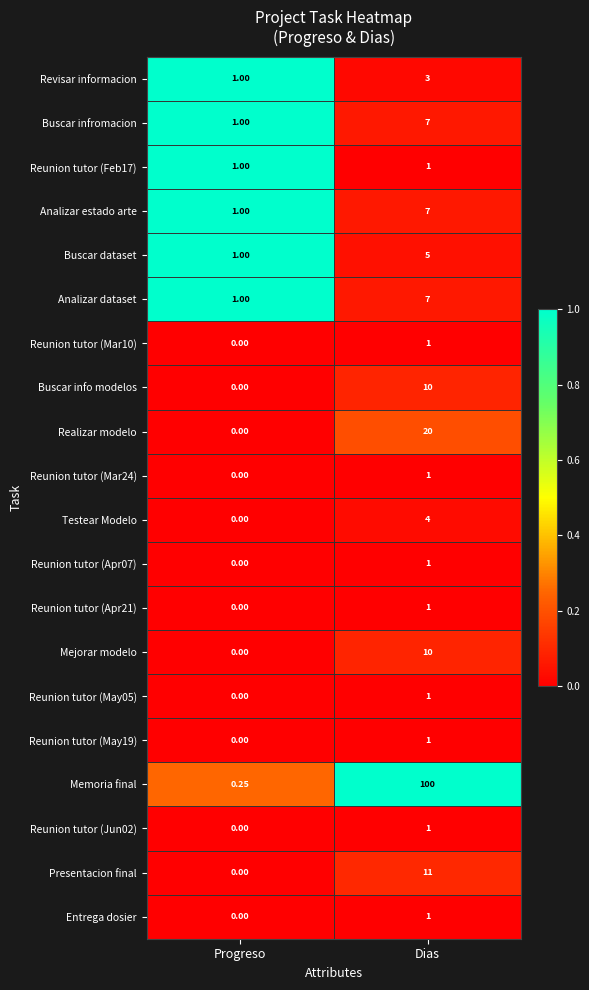

Is the value of Analizar estado arte at Dias greater than the value of Mejorar modelo at Dias?

No